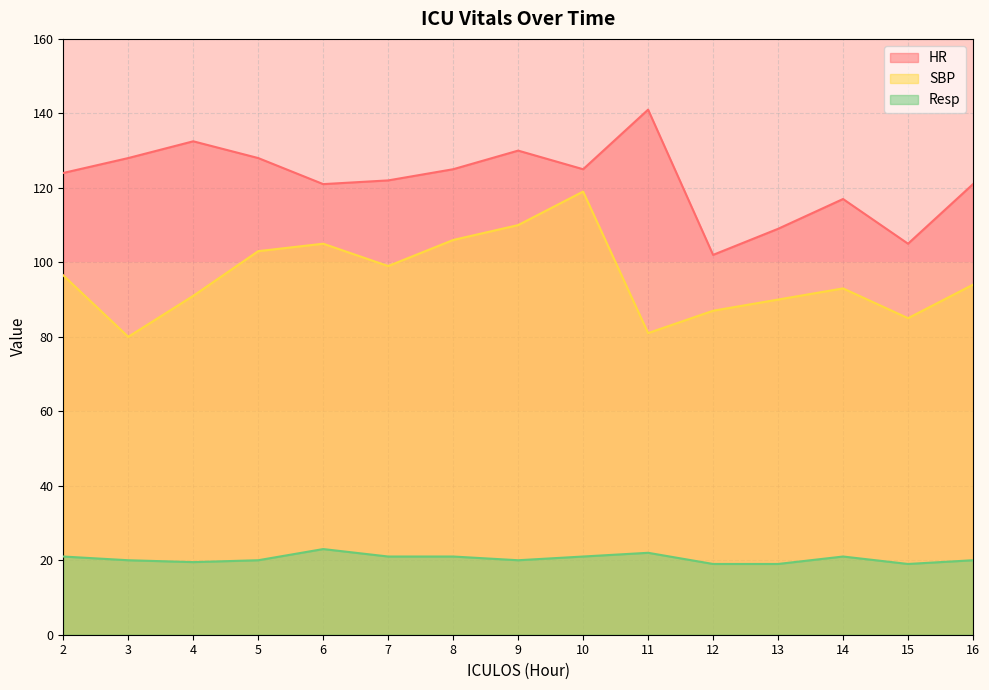

What is the value of the Resp point at the 14th from the left?

19.0